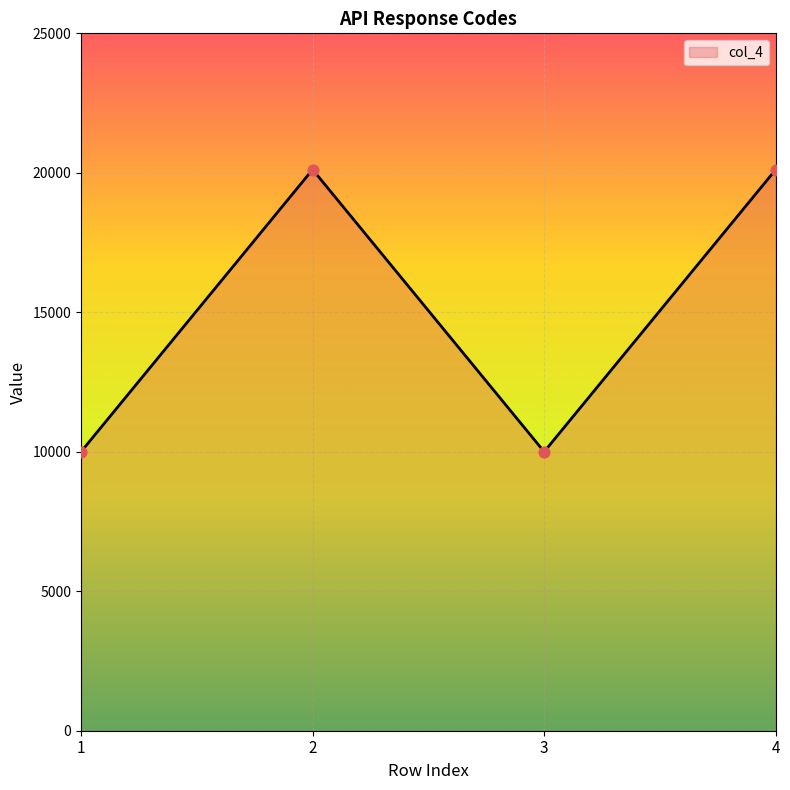

Between 4 and 3, which is larger?

4